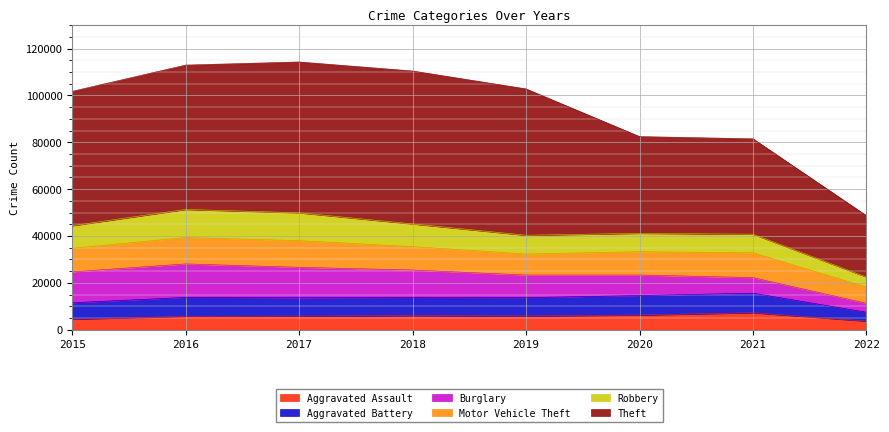

Reading right to left, transcribe all the data shown in this chart.

Aggravated Assault: 3665	7243	6263	5840	6001	5793	5712	4480
Aggravated Battery: 3791	8347	8319	7857	7735	7845	8085	7018
Burglary: 3800	6653	8754	9639	11746	13001	14289	13184
Motor Vehicle Theft: 6954	10593	9953	8978	9983	11380	11286	10068
Robbery: 4255	7919	7855	7994	9679	11880	11960	9638
Theft: 26195	40720	41290	62476	65281	64380	61618	57347